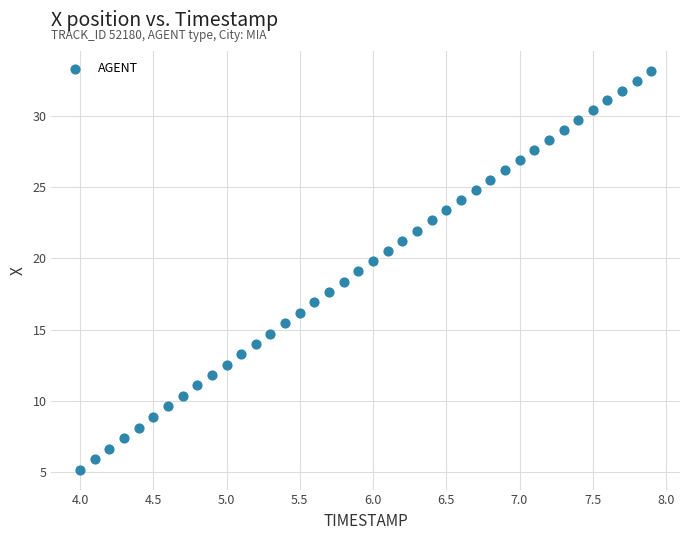

What is the range of Y values (max minus min)?

28.0